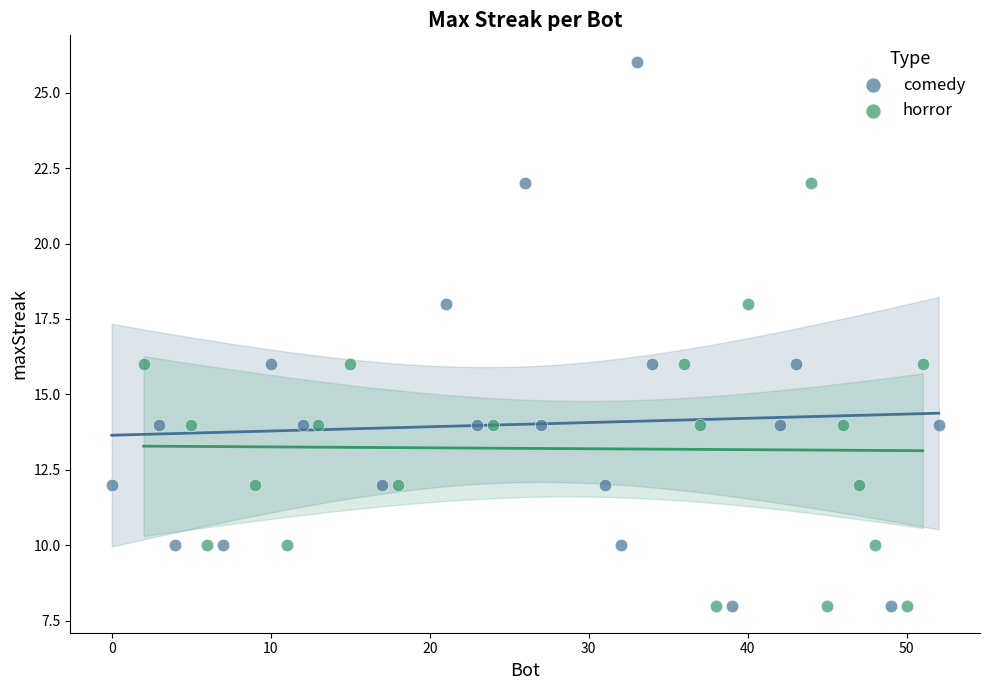

Which series has the largest Y range (max minus min)?

comedy